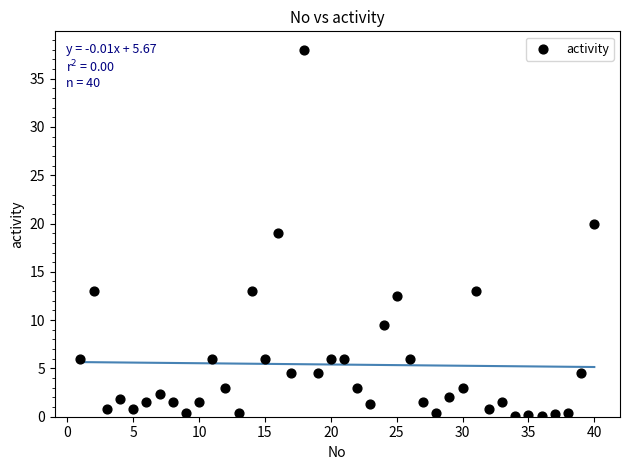

What is the range of X values (max minus min)?

39.0